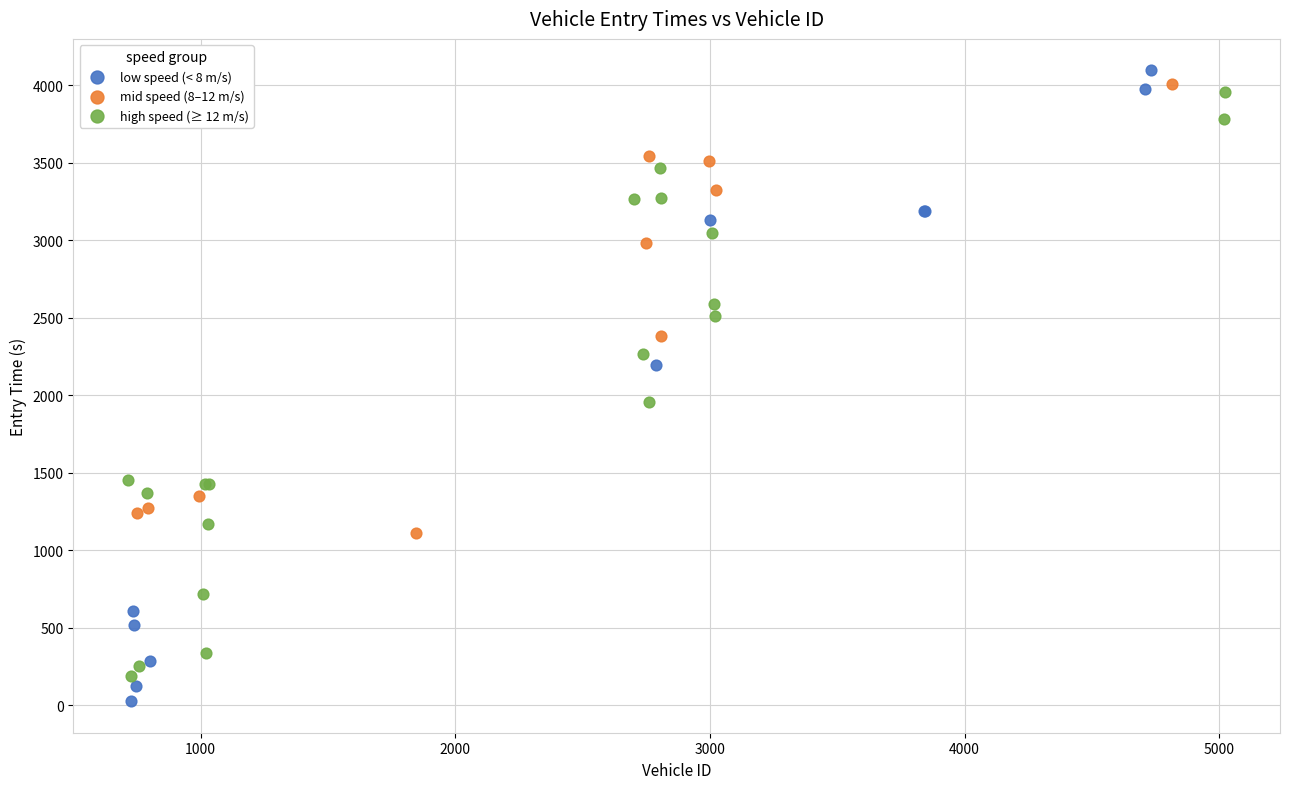

Which series has the widest spread of Y values?

low speed (< 8 m/s)